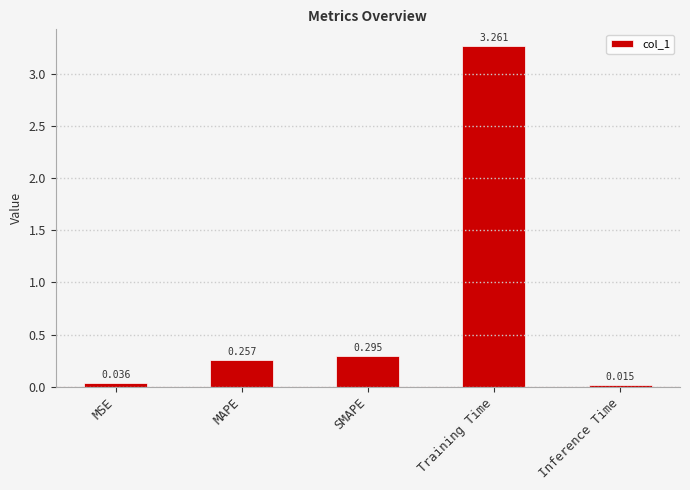

What is the label of the 2nd bar from the left?

MAPE